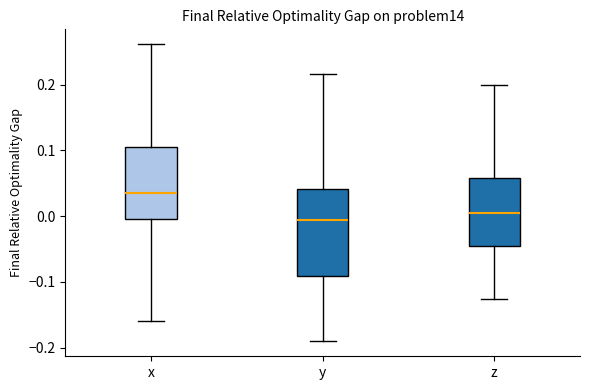

Where does the upper whisker of the box for y end on the y-axis? The values are not printed on the chart, so give them approximately, as read against the axis.

0.22